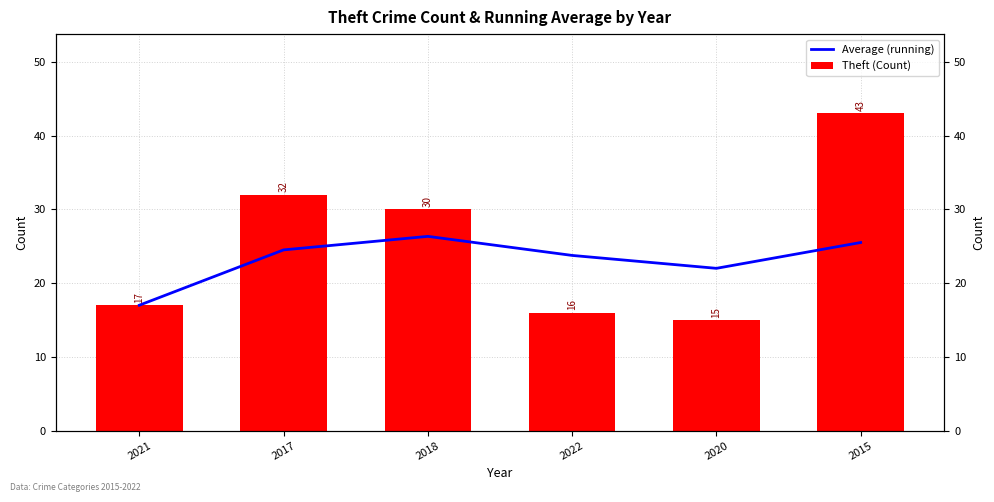

Rank the categories by Theft (Count) value from lowest to highest.

2020, 2022, 2021, 2018, 2017, 2015